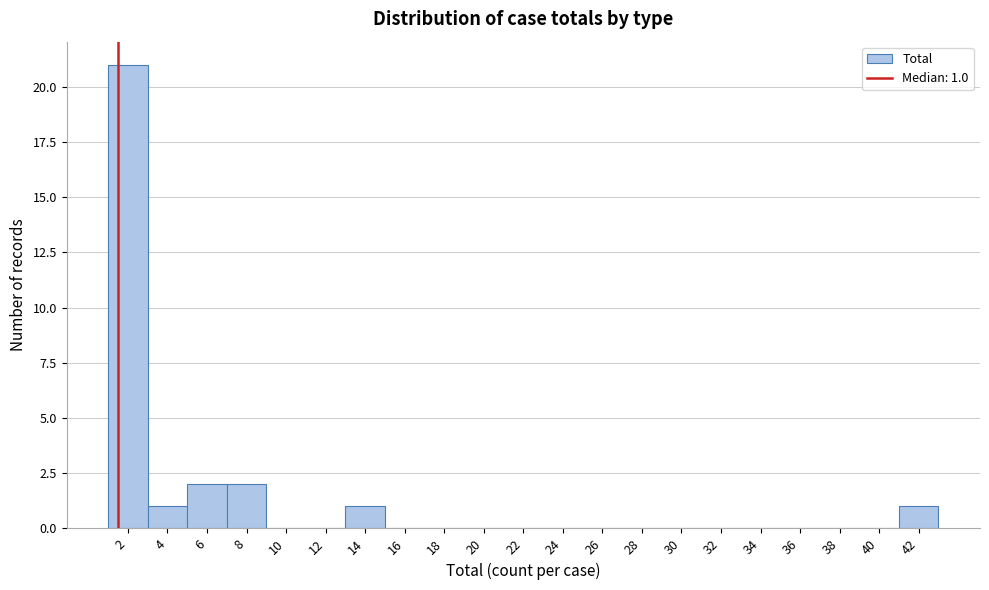

Reading right to left, what are all the values shown in this chart?

42=1	40=0	38=0	36=0	34=0	32=0	30=0	28=0	26=0	24=0	22=0	20=0	18=0	16=0	14=1	12=0	10=0	8=2	6=2	4=1	2=21